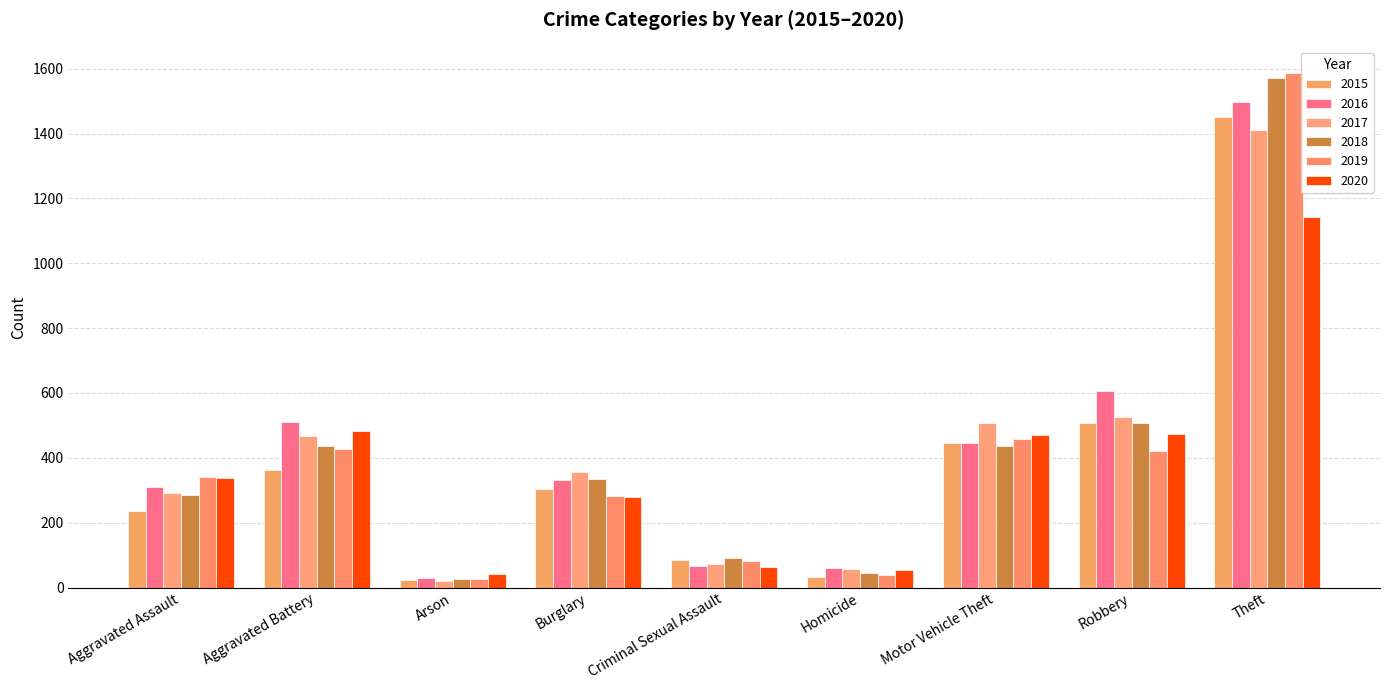

At which label does 2019 reach its peak?

Theft